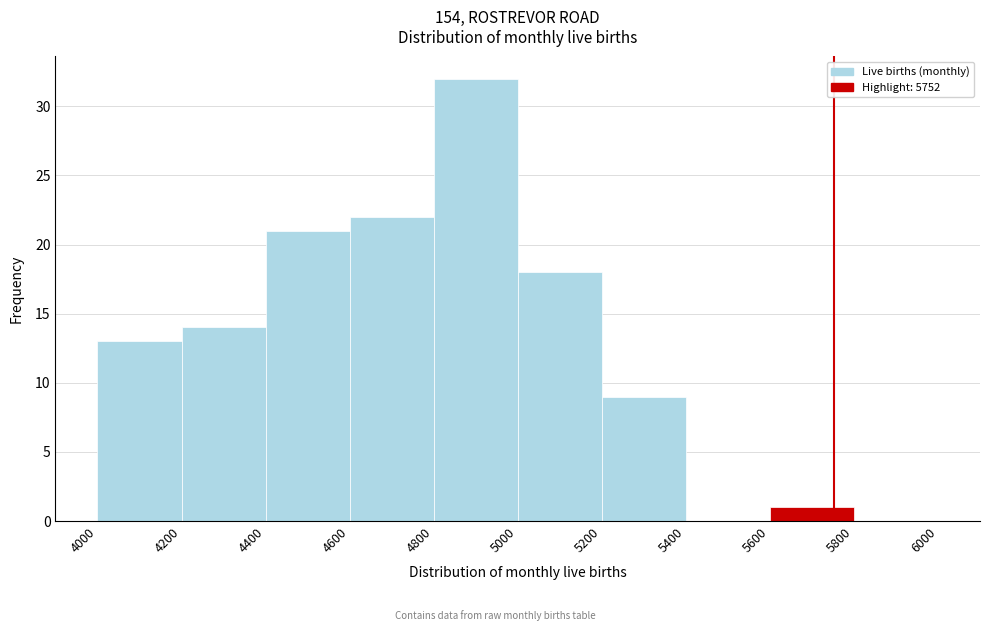

Reading left to right, transcribe this chart: for each bar, give the range it covers on the x-axis and its height. The values are not printed on the chart, so give them approximately, as read against the axis.

4000 to 4200: 13
4200 to 4400: 14
4400 to 4600: 21
4600 to 4800: 22
4800 to 5000: 32
5000 to 5200: 18
5200 to 5400: 9
5400 to 5600: 0
5600 to 5800: 1
5800 to 6000: 0